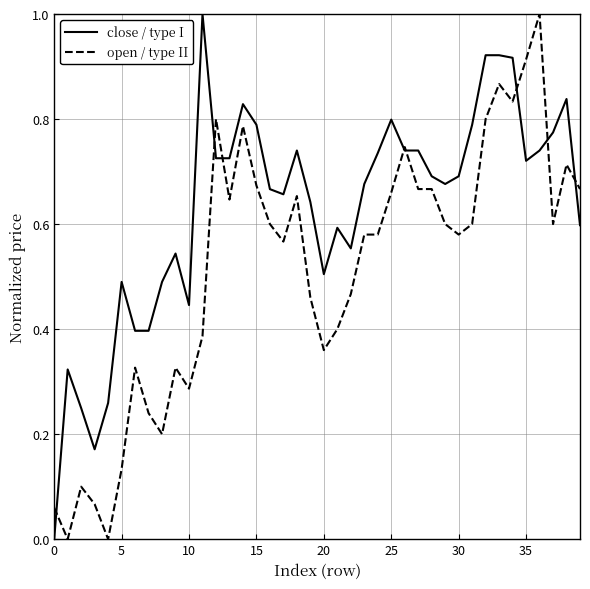

Which series has the largest total across all categories?

close / type I